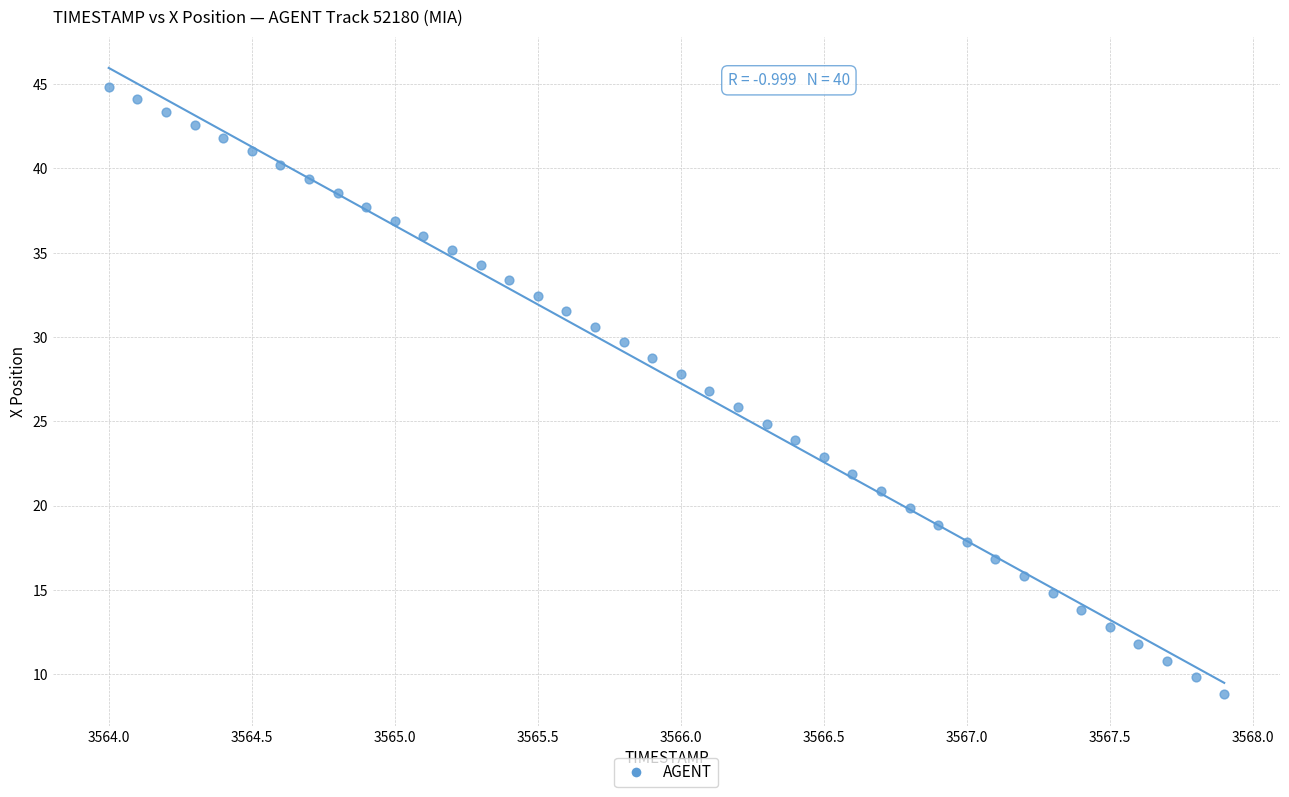

What is the range of Y values (max minus min)?

36.1